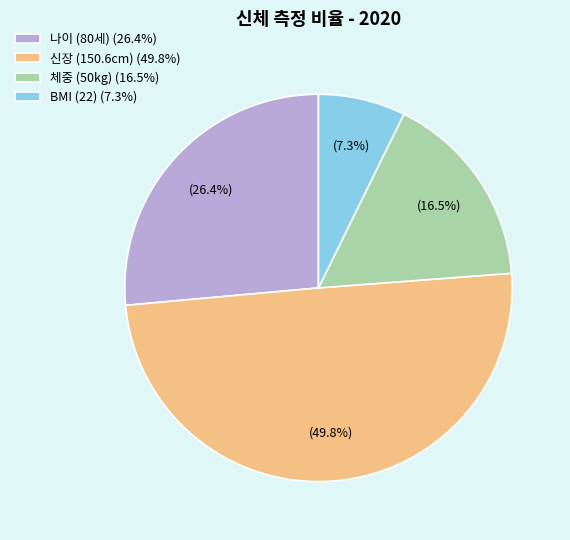

Which category has the biggest portion of the pie?

신장 (150.6cm) (49.8%)